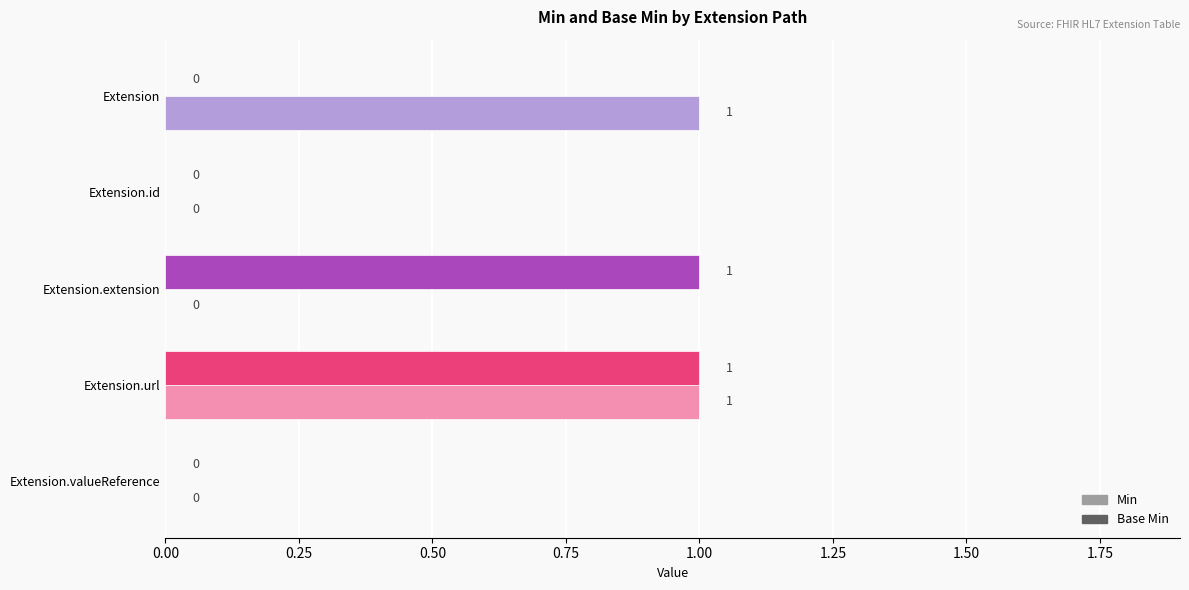

The value of Min at Extension.url is 1. True or false?

True